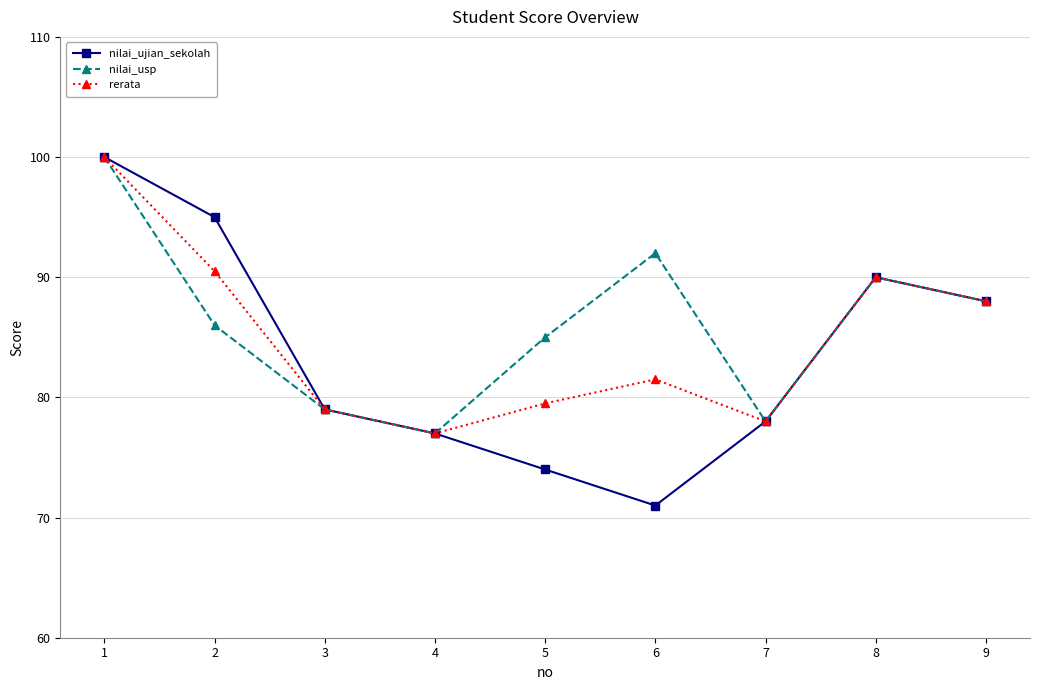

The value of rerata at 9 is 88.0. True or false?

True